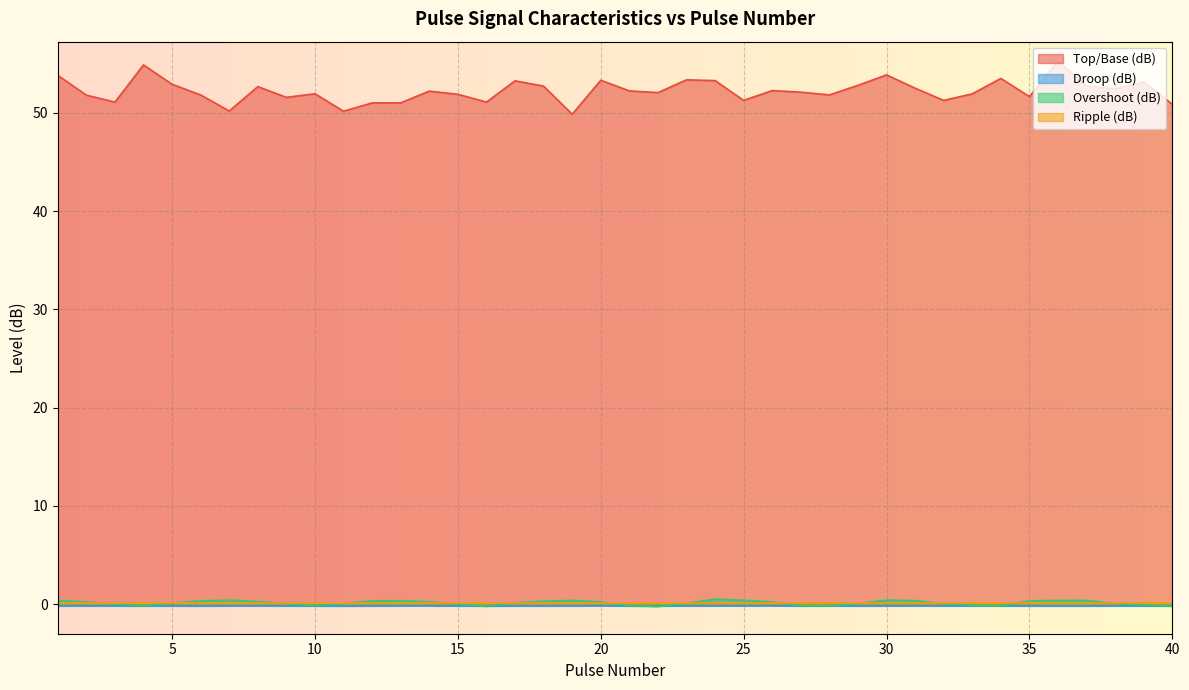

What is the sum of all Overshoot (dB) values?

5.7